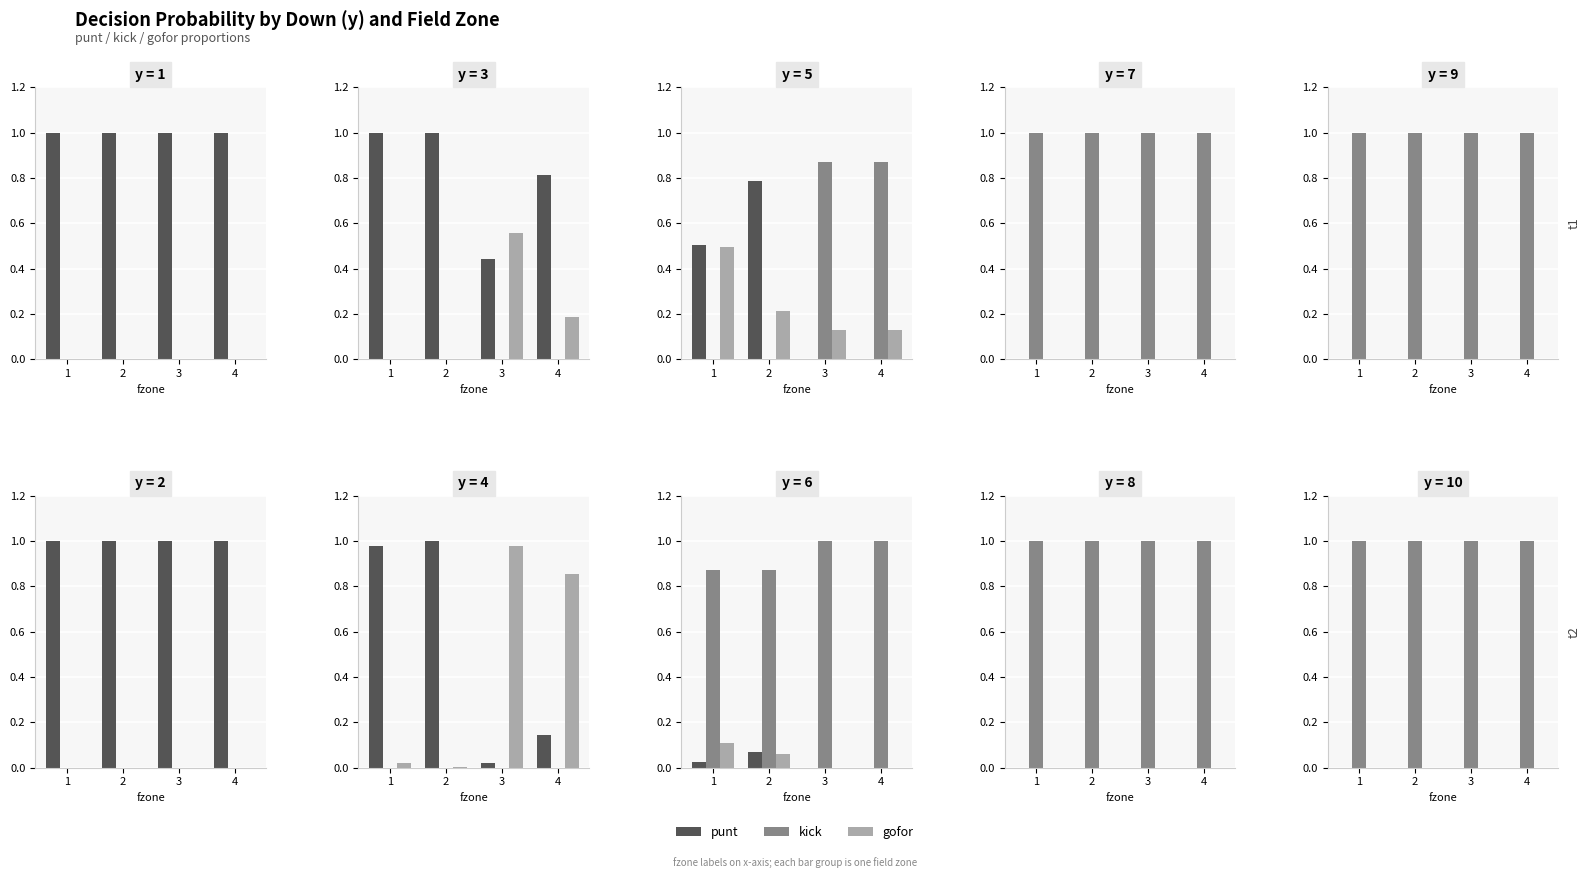

How many groups of bars are there?

4